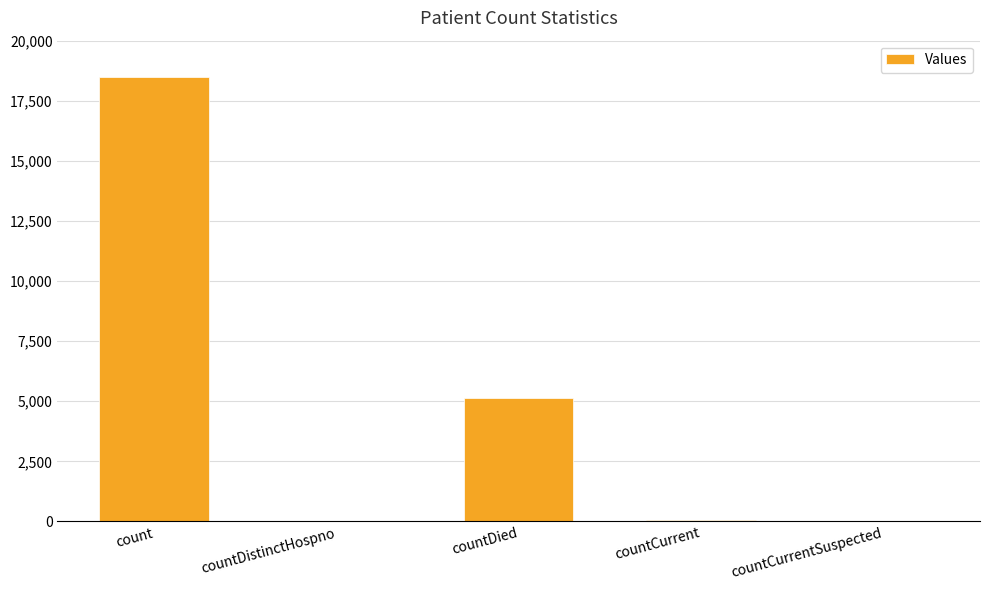

At which label is the value closest to 9254?

countDied